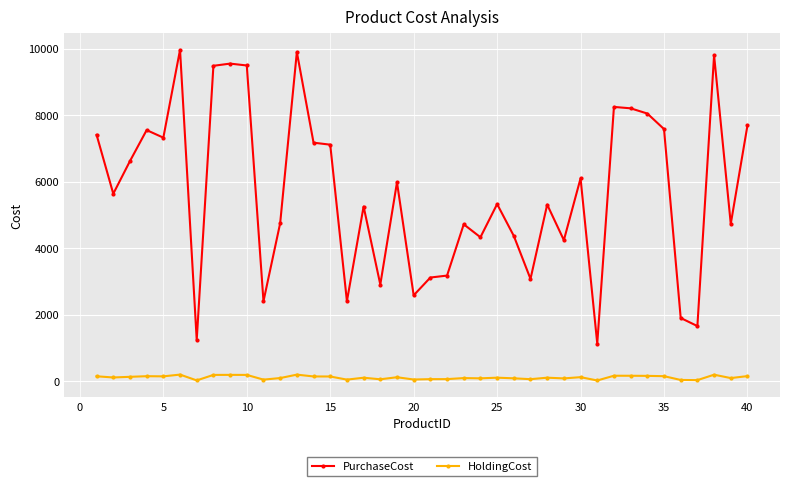

What are all the series names shown in the legend?

PurchaseCost, HoldingCost